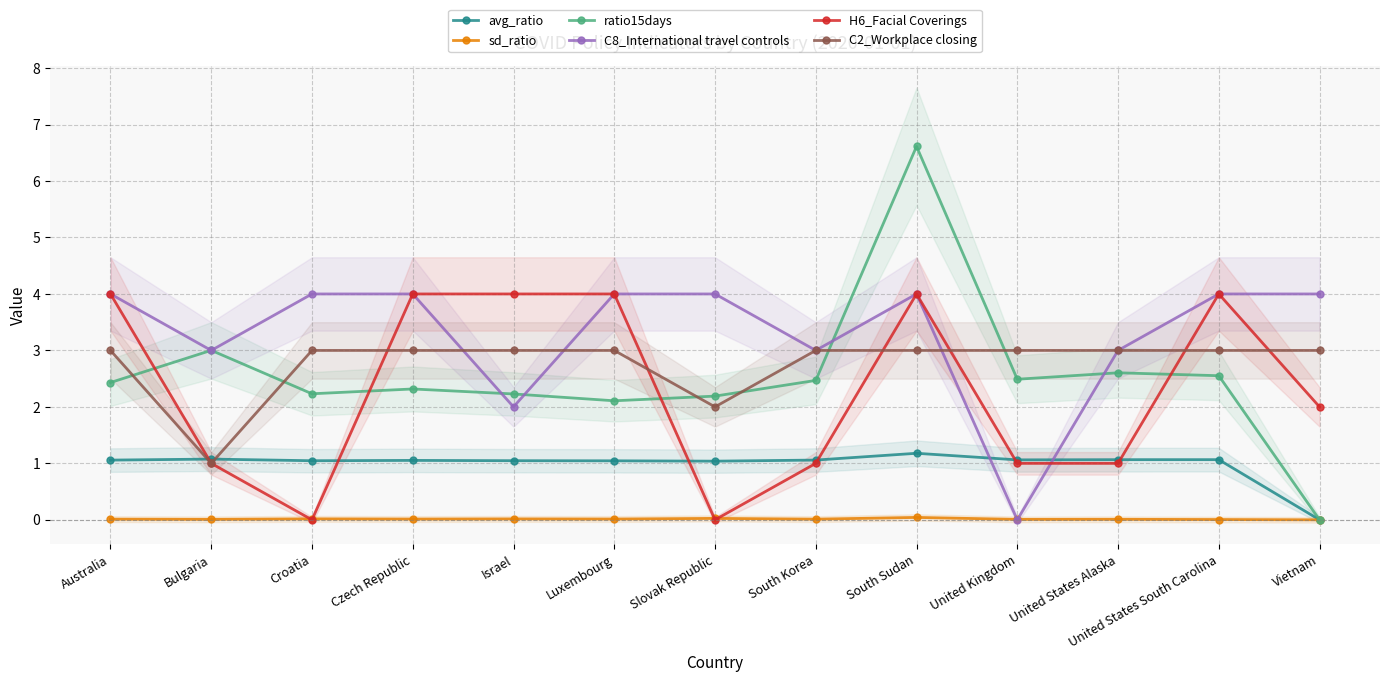

Count the number of categories in the chart.

13